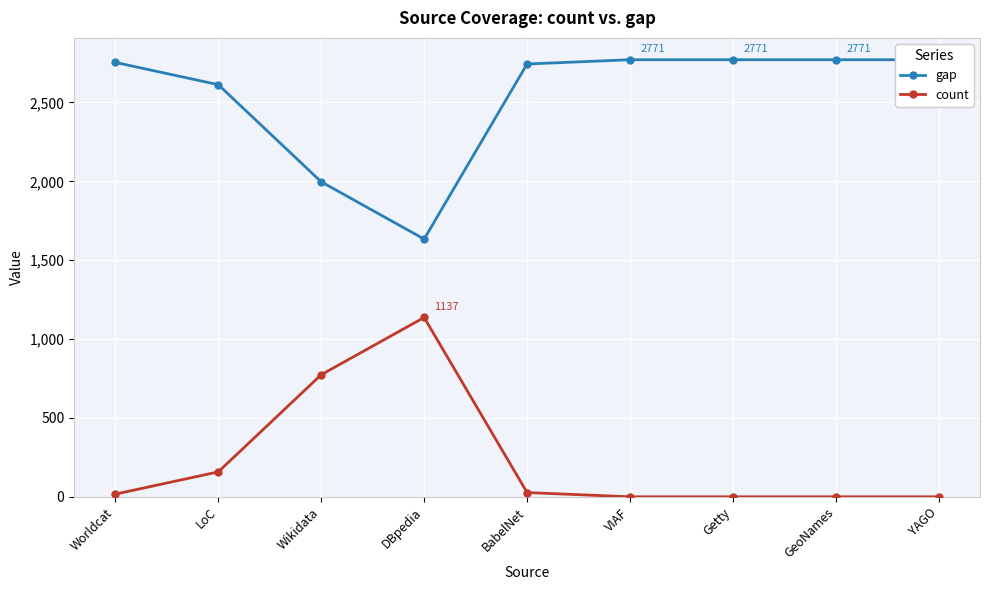

What is the average value of the count series?

235